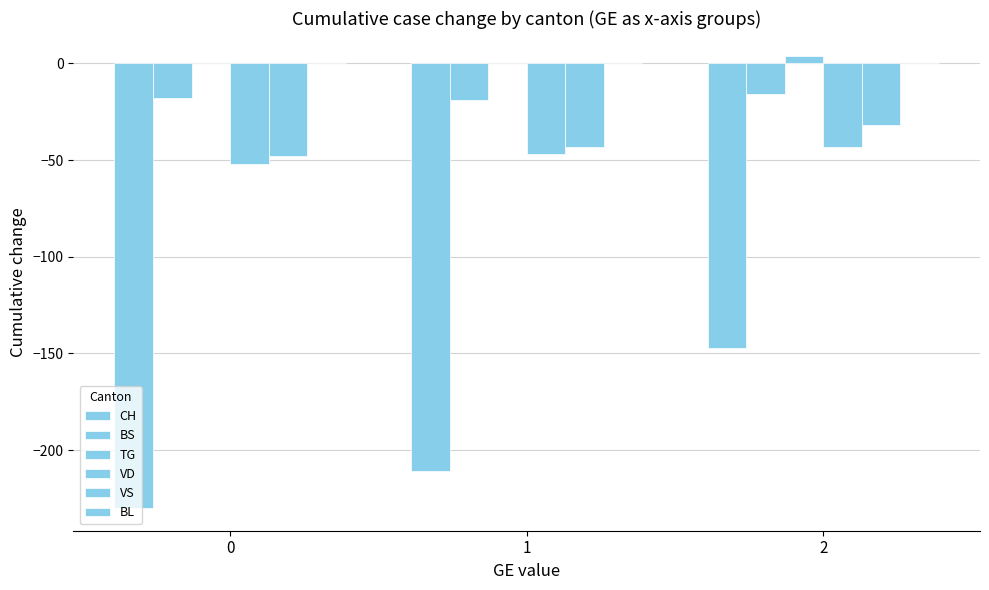

Count the number of categories in the chart.

3